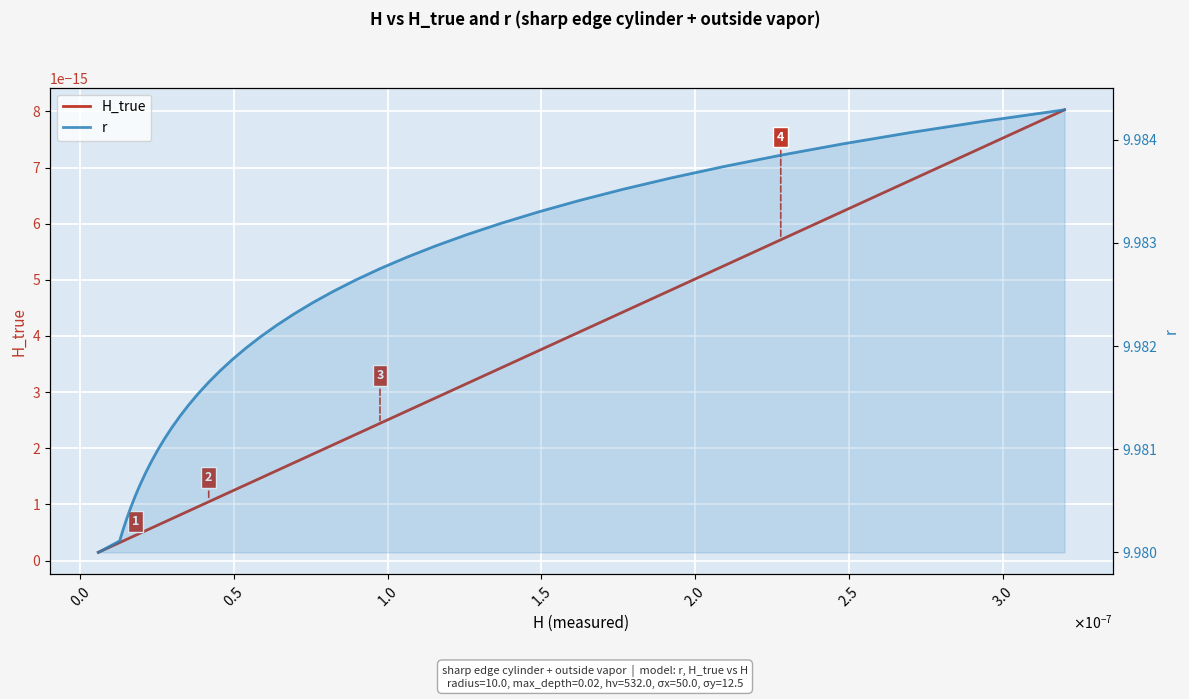

Which series has the largest total across all categories?

r